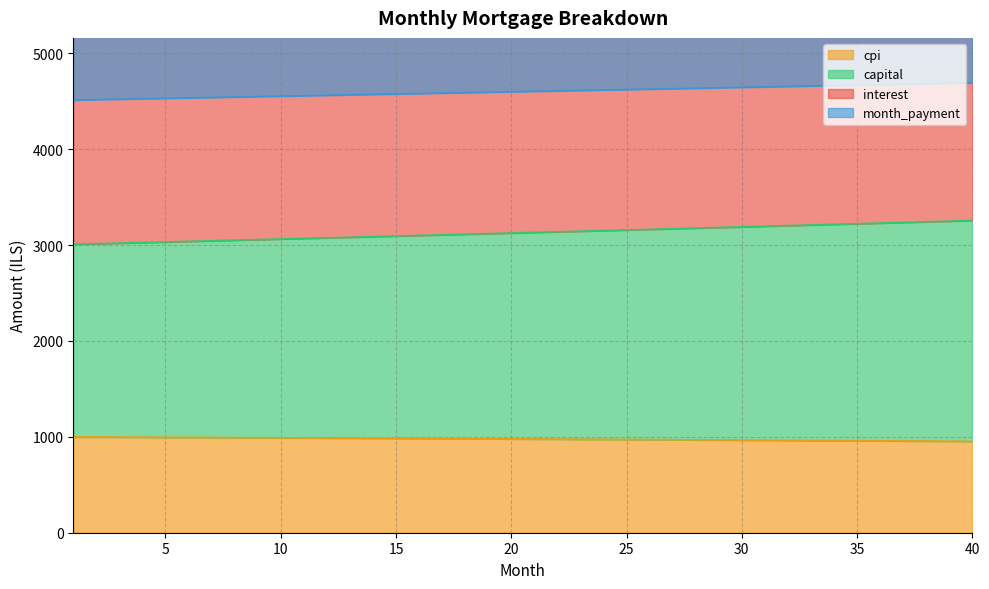

What is the minimum value for cpi?

953.0